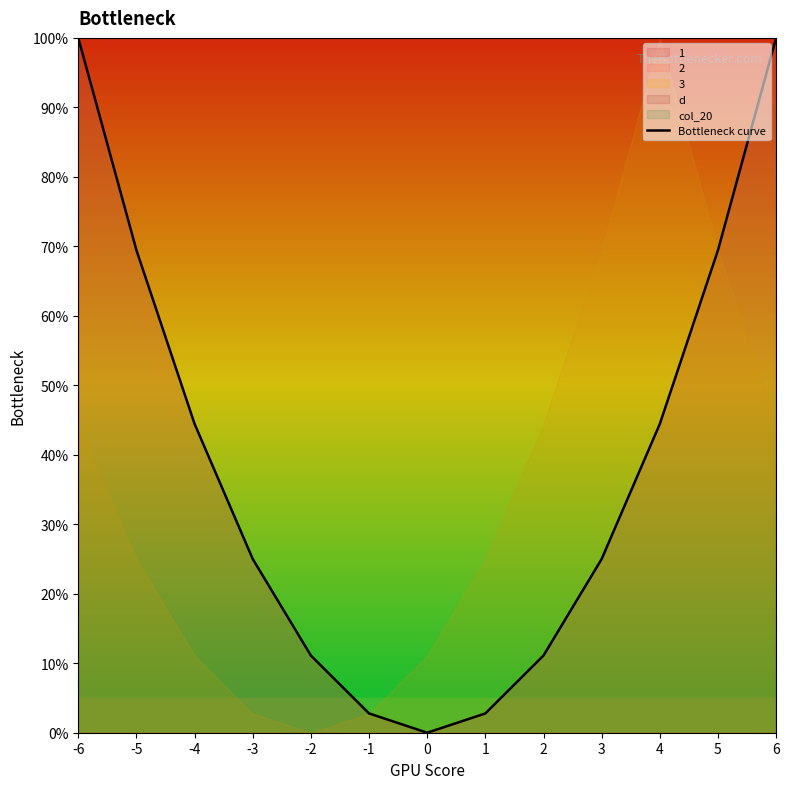

The value at 3 is 14.5. True or false?

False